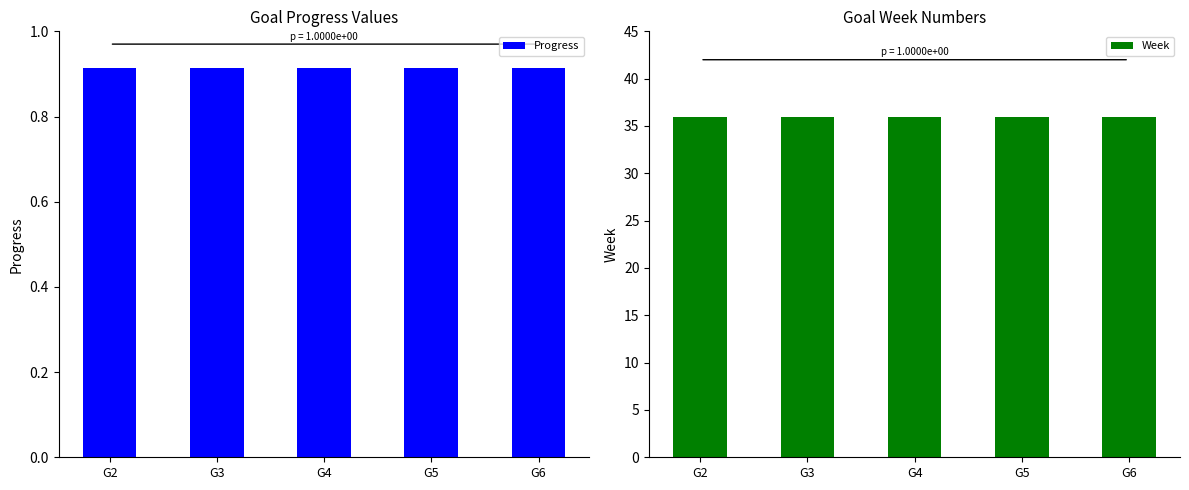

Is it true that Progress equals 1.3 at G3?

False